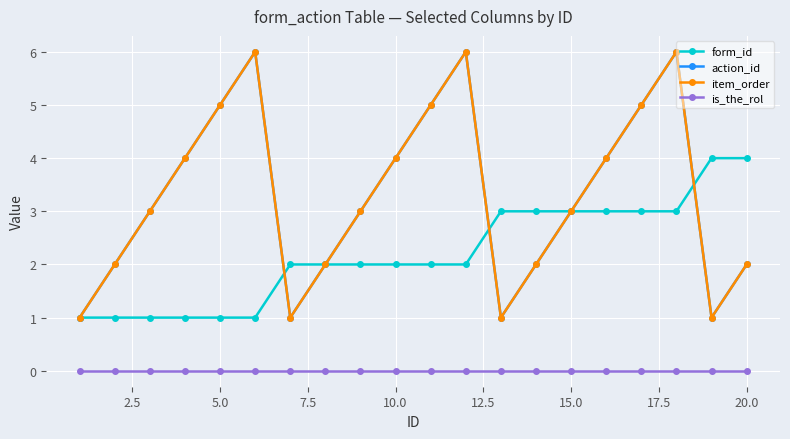

True or false: action_id and is_the_rol intersect in this chart.

False